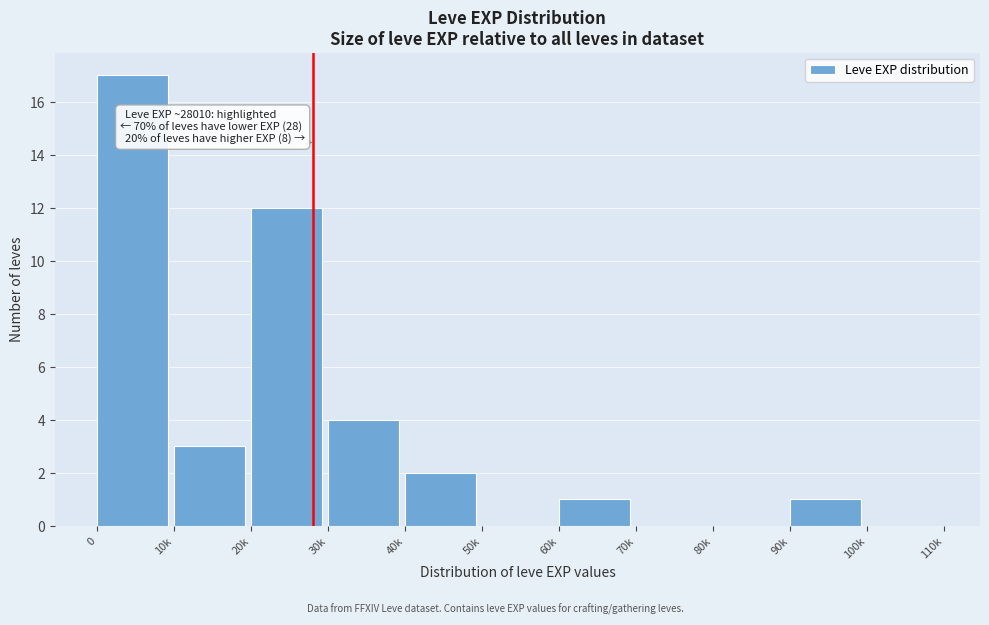

Reading left to right, extract all data points from this chart.

0=17	10k=3	20k=12	30k=4	40k=2	50k=0	60k=1	70k=0	80k=0	90k=1	100k=0